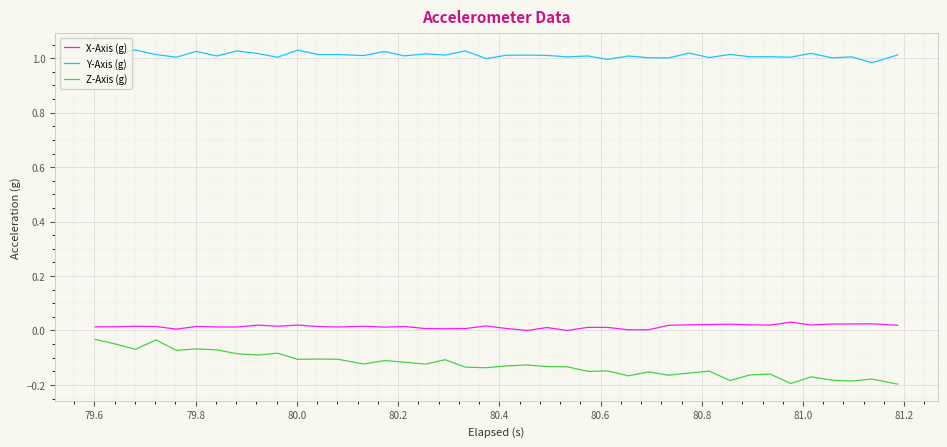

Which series has the largest total across all categories?

Y-Axis (g)